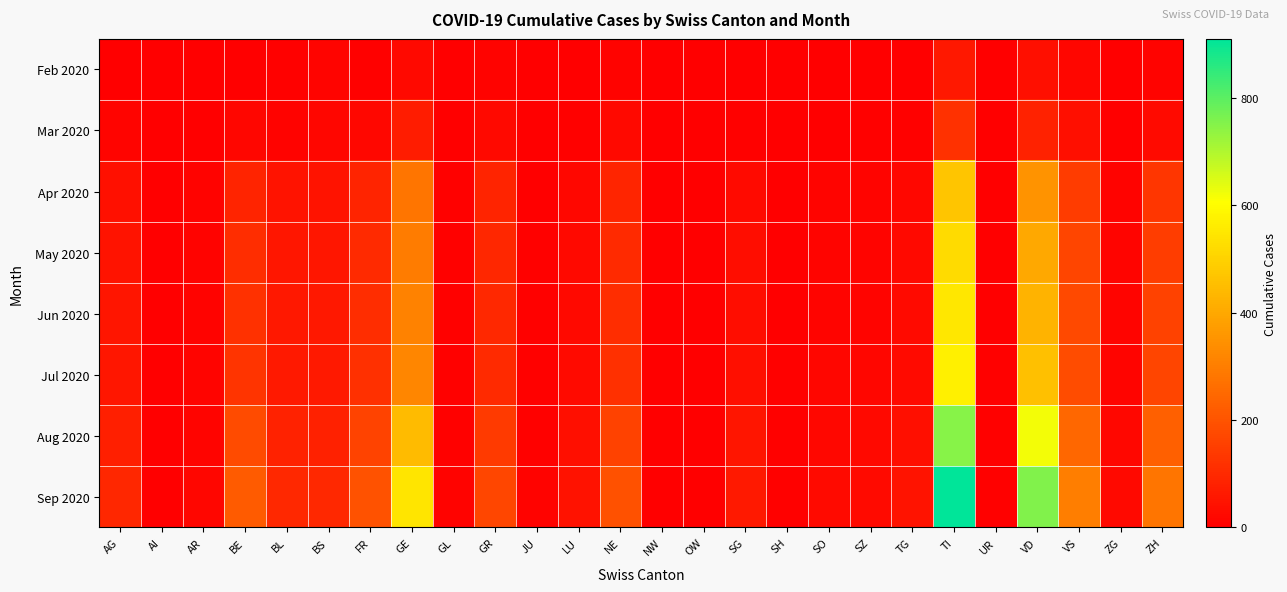

Which series changed the most between BS and LU?

Sep 2020